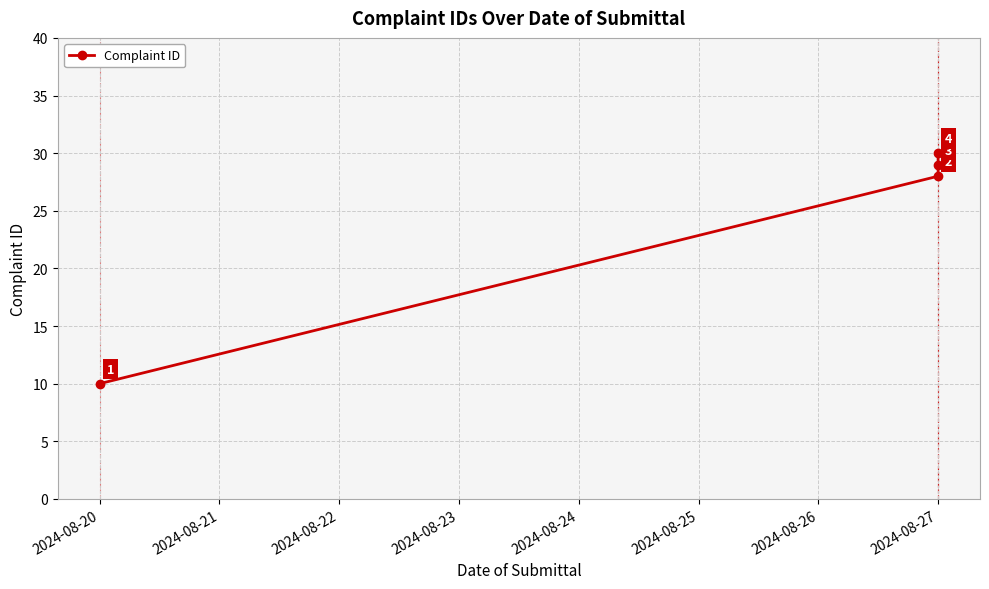

How many lines are shown in the chart?

1